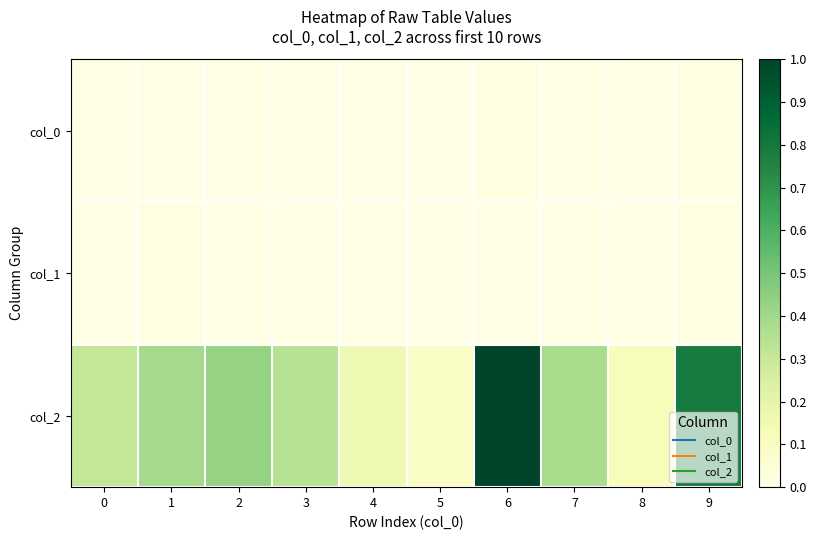

Reading left to right, what are all the values shown in this chart?

col_0: 0=0.0	1=0.0	2=0.0	3=0.0	4=0.0	5=0.0	6=0.0	7=0.0	8=0.0	9=0.0
col_1: 0=0.0	1=0.0	2=0.0	3=0.0	4=0.0	5=0.0	6=0.0	7=0.0	8=0.0	9=0.0
col_2: 0=0.3	1=0.4	2=0.4	3=0.3	4=0.2	5=0.1	6=1.0	7=0.4	8=0.1	9=0.8